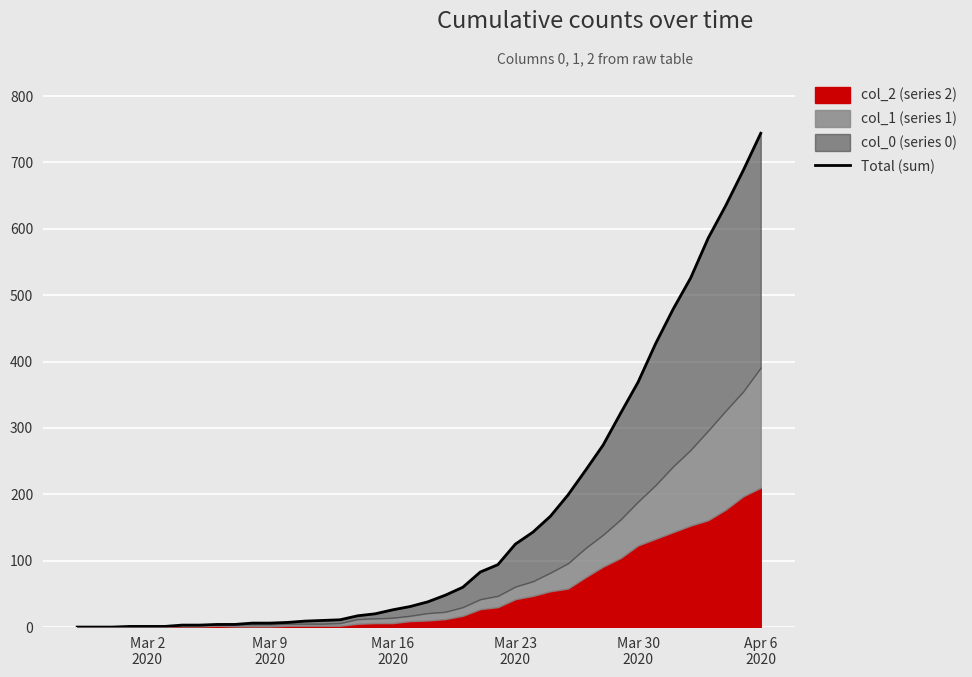

At which category does the chart reach its peak across all series?

Apr 6 2020